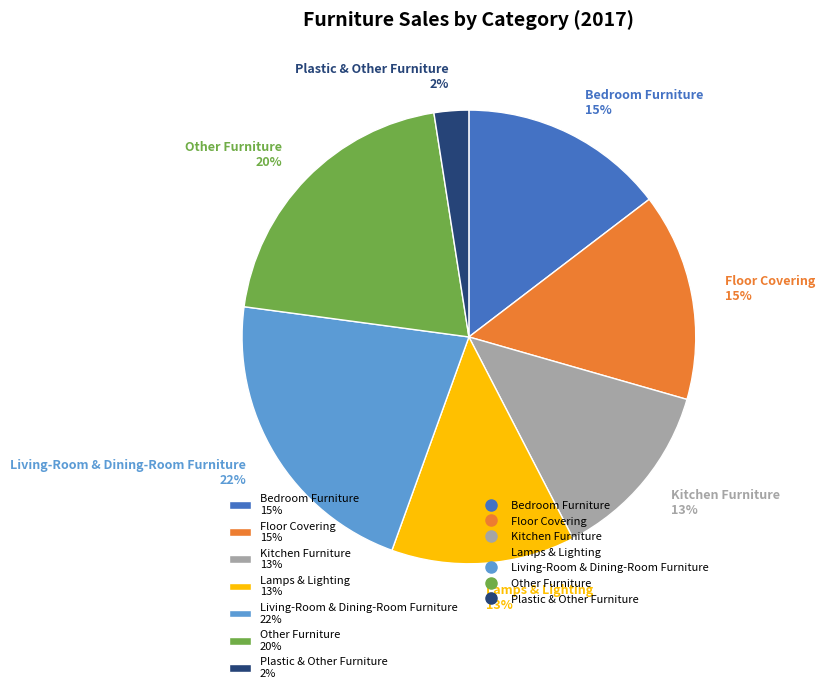

Does Other Furniture represent more than half of the total?

No